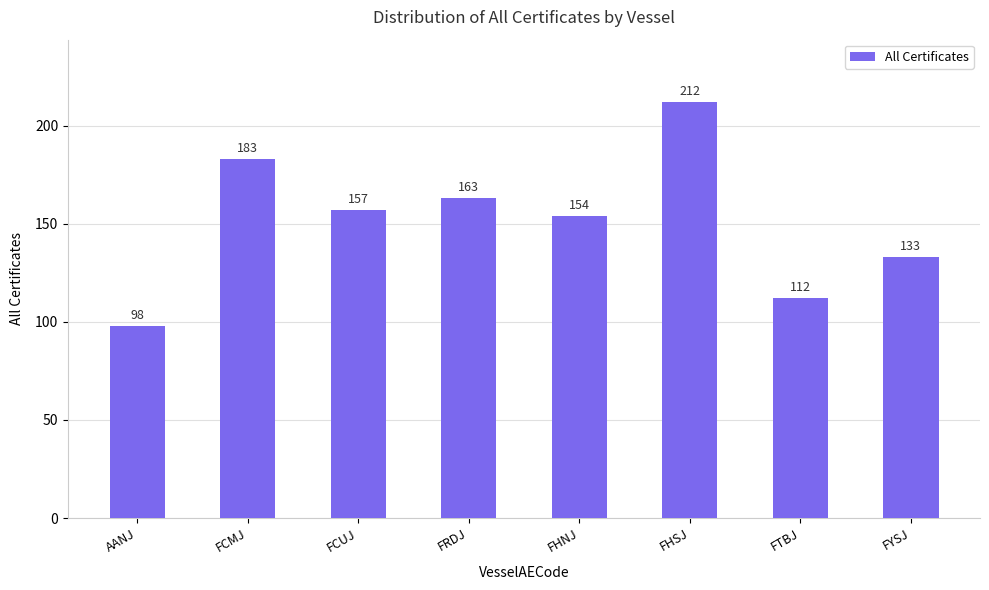

What is the label of the 4th bar from the right?

FHNJ